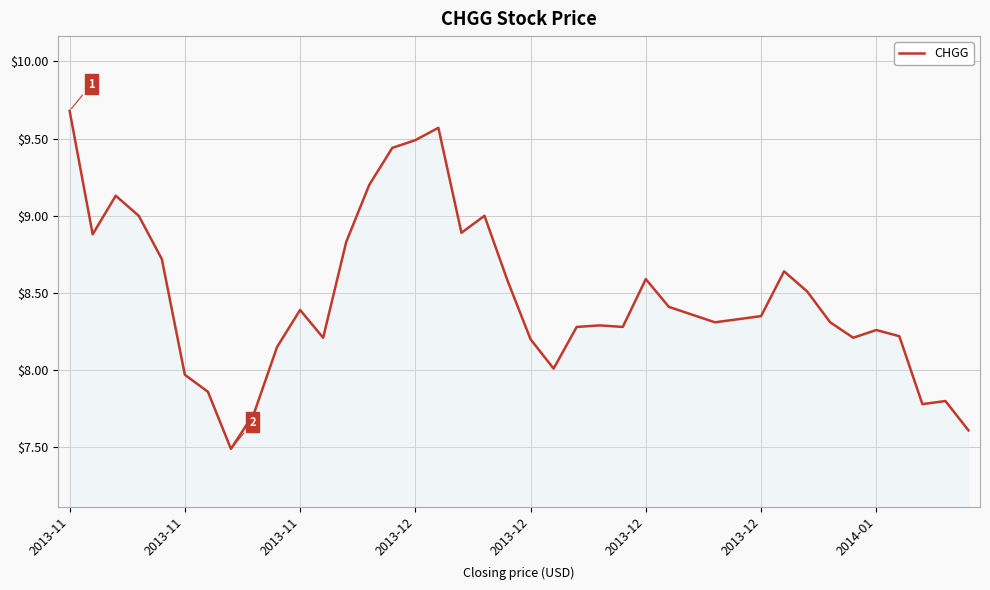

What is the difference between the maximum and minimum values?

2.2